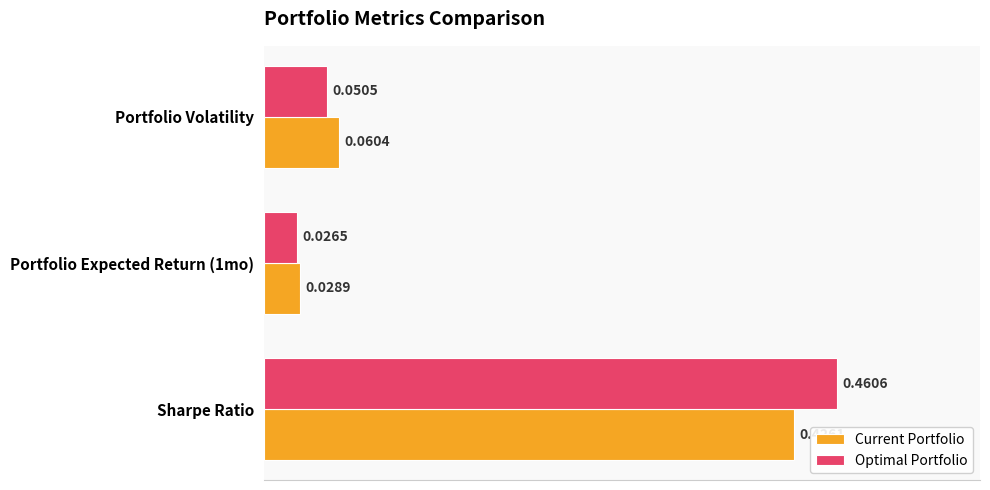

Rank the series by their average value, from highest to lowest.

Optimal Portfolio, Current Portfolio